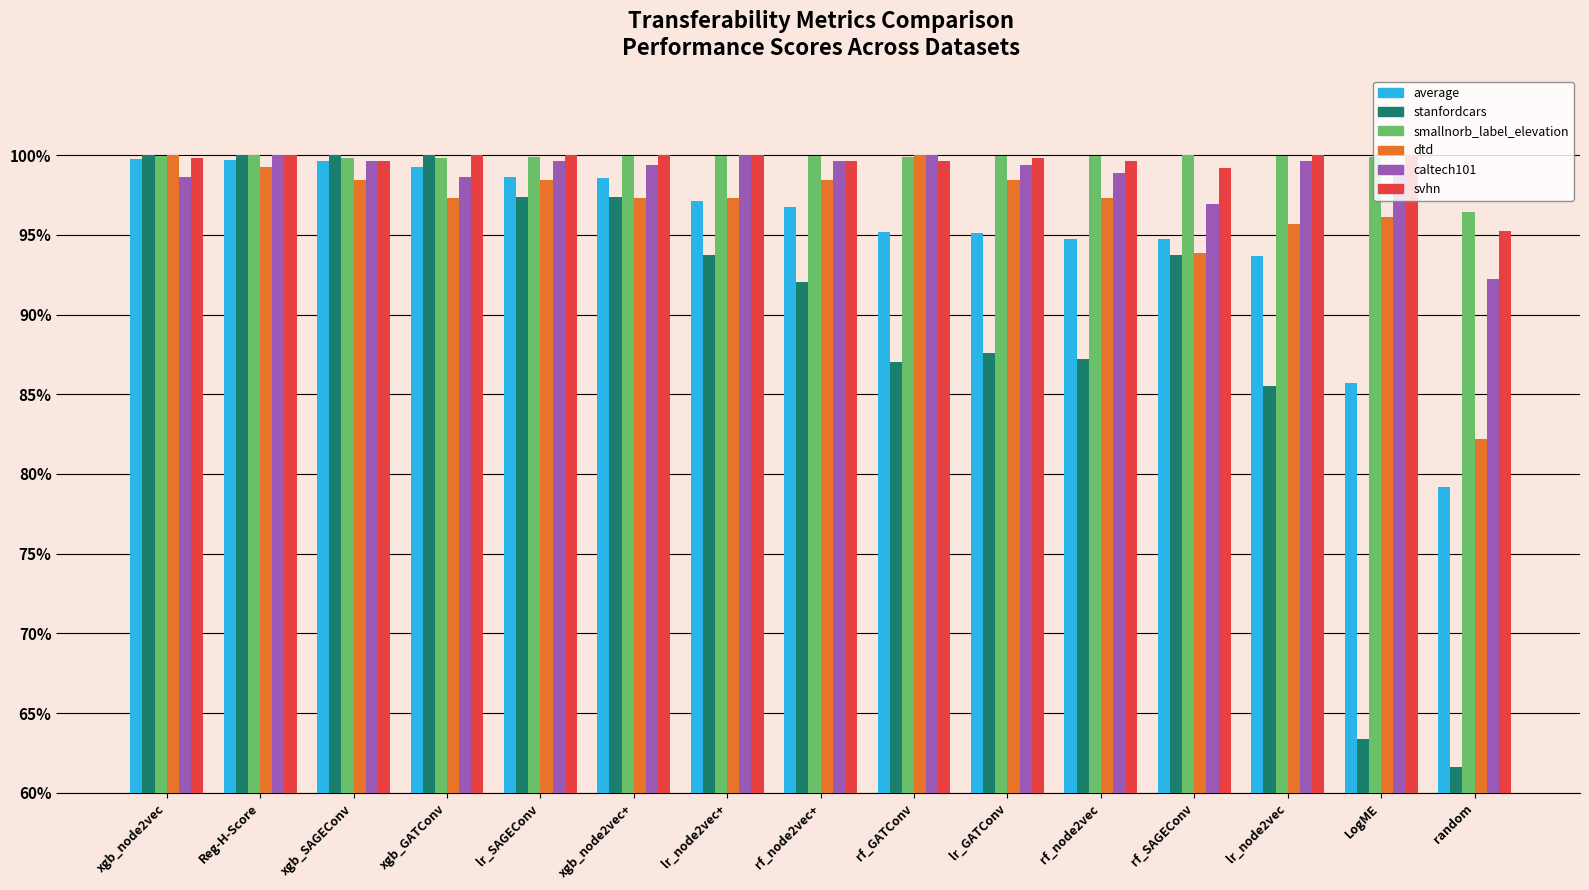

What are all the series names shown in the legend?

average, stanfordcars, smallnorb_label_elevation, dtd, caltech101, svhn